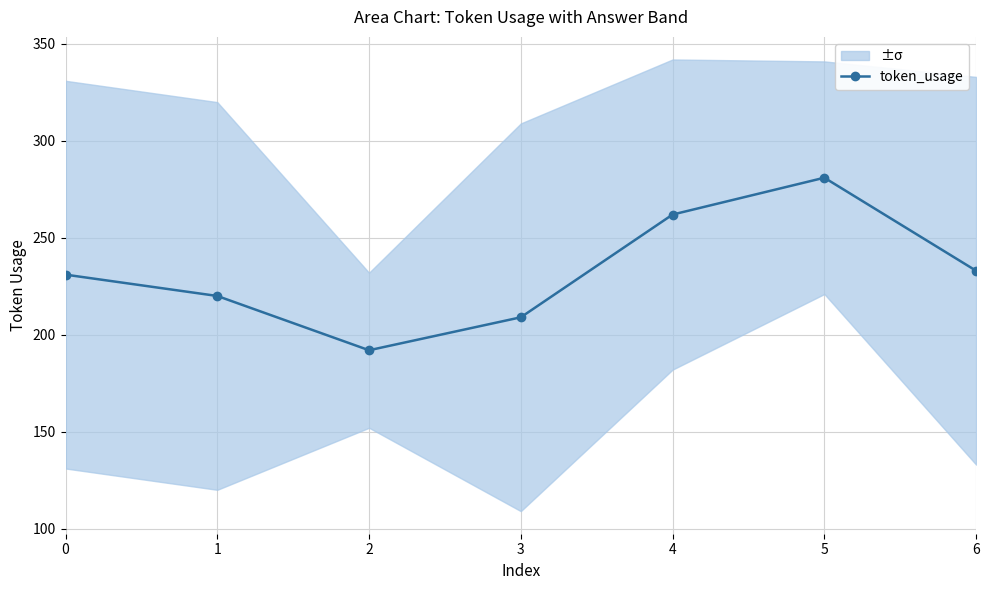

The value at 5 is 281. True or false?

True